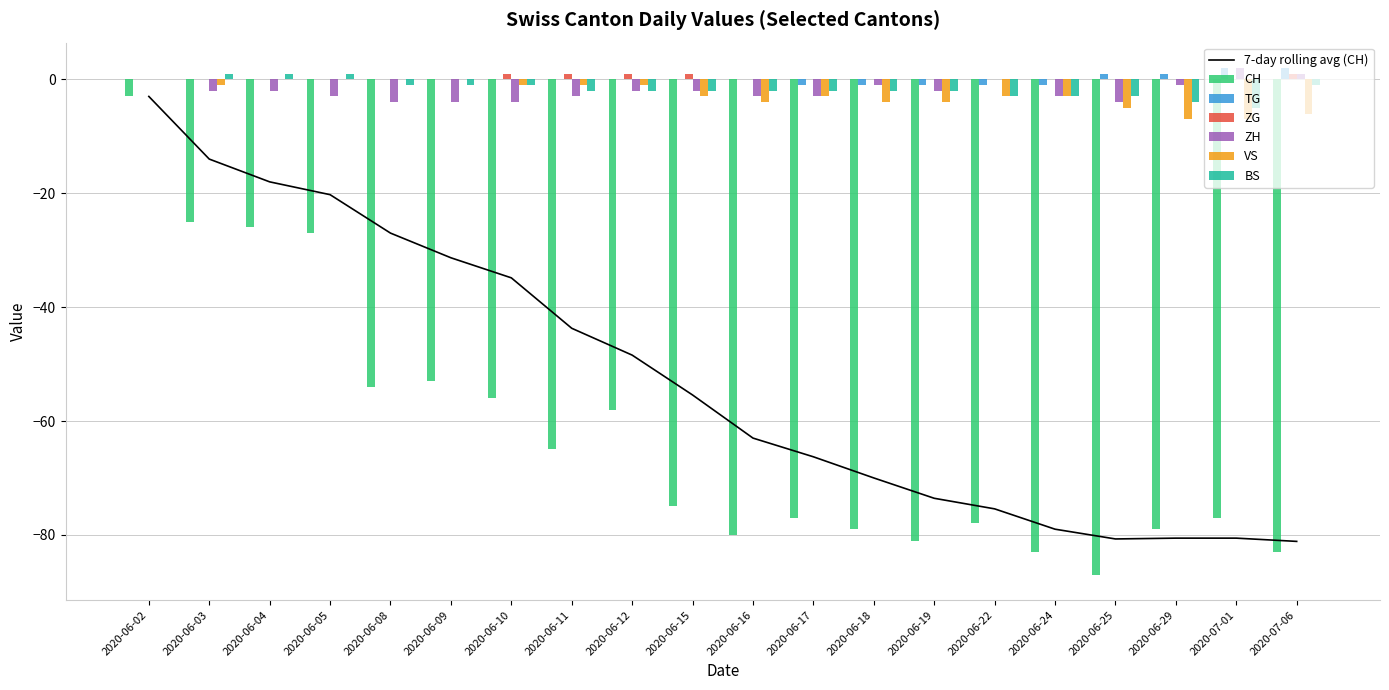

Reading left to right, extract all data points from this chart.

CH: -3	-25	-26	-27	-54	-53	-56	-65	-58	-75	-80	-77	-79	-81	-78	-83	-87	-79	-77	-83
TG: 0	0	0	0	0	0	0	0	0	0	0	-1	-1	-1	-1	-1	1	1	2	2
ZG: 0	0	0	0	0	0	1	1	1	1	0	0	0	0	0	0	0	0	0	1
ZH: 0	-2	-2	-3	-4	-4	-4	-3	-2	-2	-3	-3	-1	-2	0	-3	-4	-1	2	1
VS: 0	-1	0	0	0	0	-1	-1	-1	-3	-4	-3	-4	-4	-3	-3	-5	-7	-7	-6
BS: 0	1	1	1	-1	-1	-1	-2	-2	-2	-2	-2	-2	-2	-3	-3	-3	-4	-5	-1